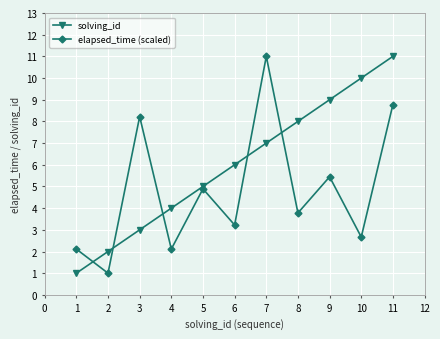

True or false: elapsed_time (scaled) and solving_id cross at least once.

True